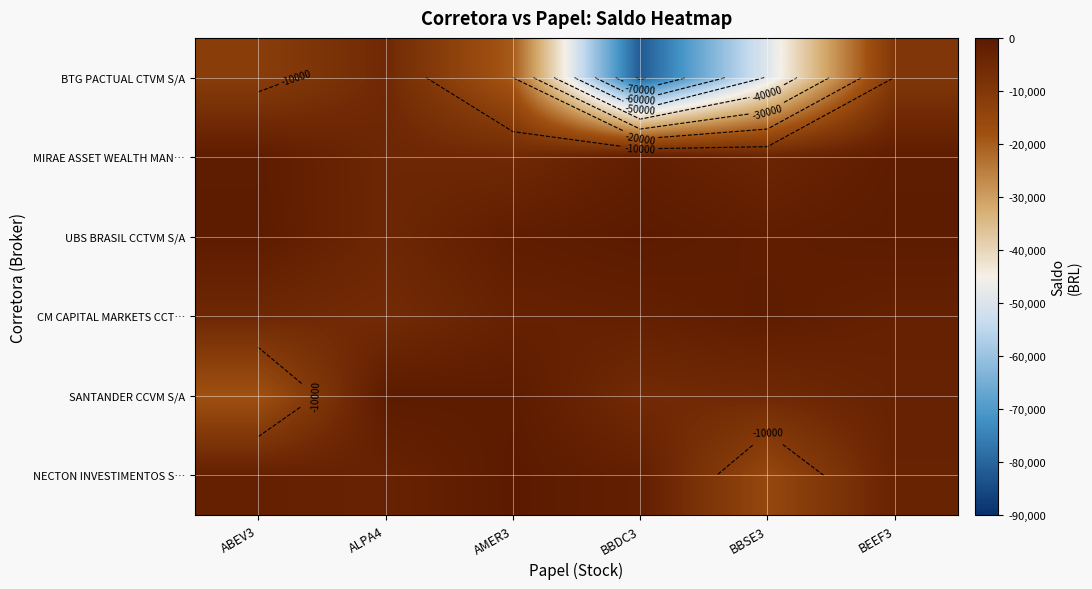

Is it true that NECTON INVESTIMENTOS S… equals -3196 at BEEF3?

True